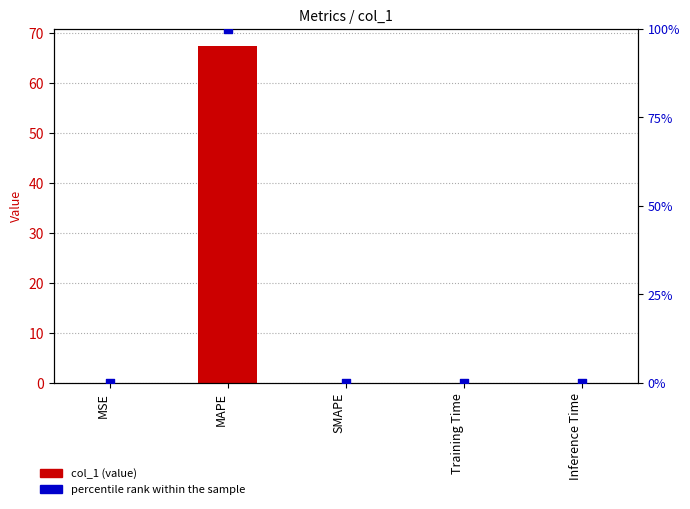

Which series has the largest Y range (max minus min)?

percentile rank within the sample